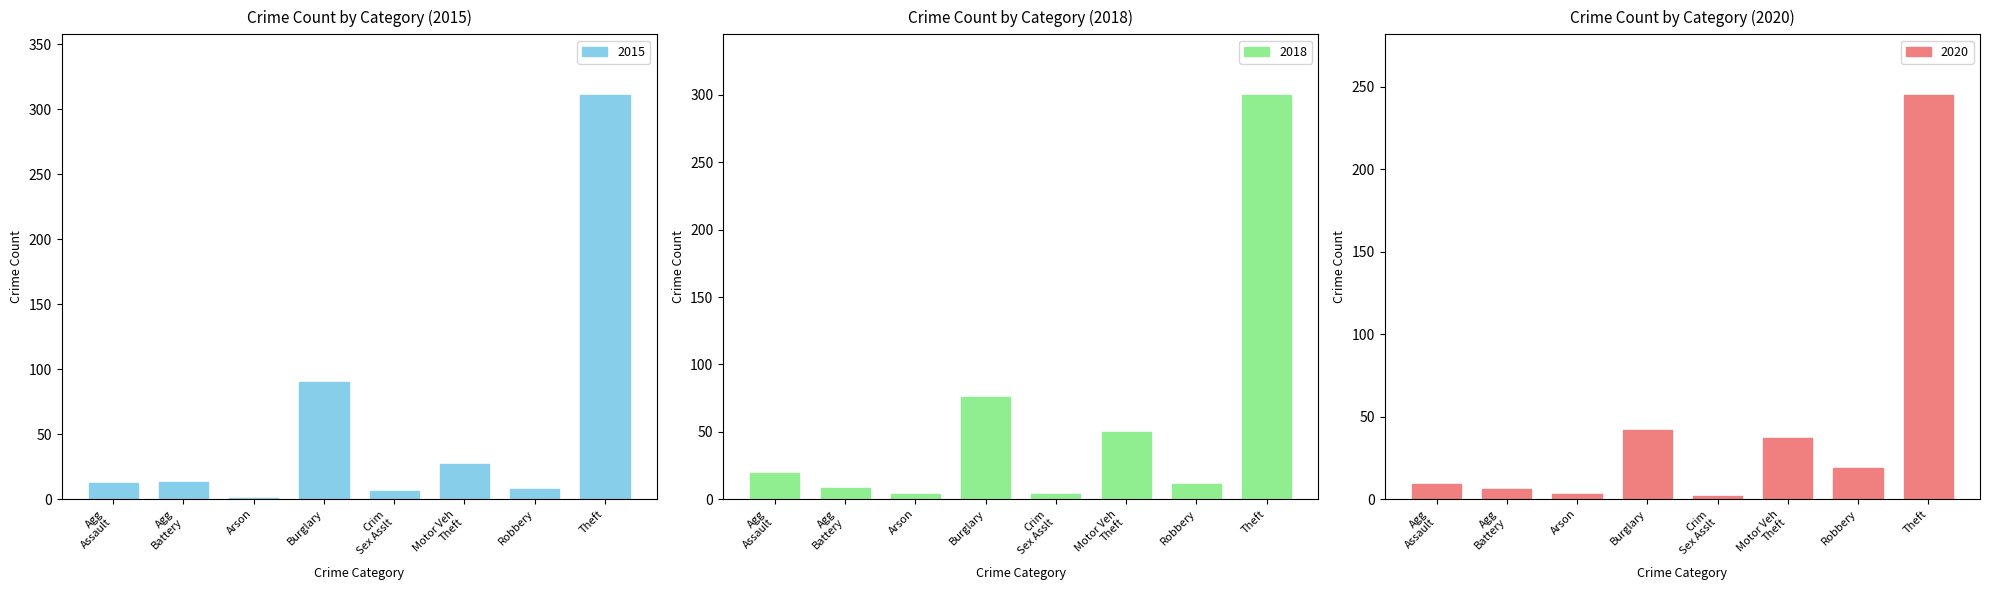

How many bars are there in total?

24